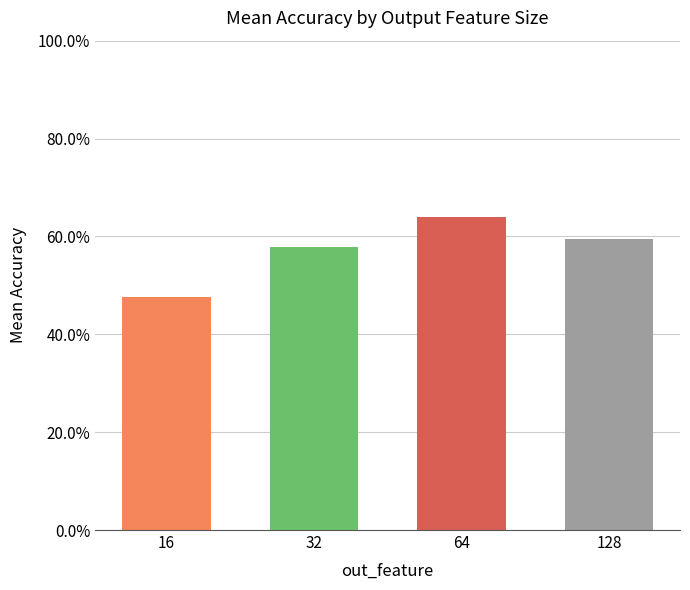

Reading right to left, transcribe all the data shown in this chart.

0.6	0.6	0.6	0.5